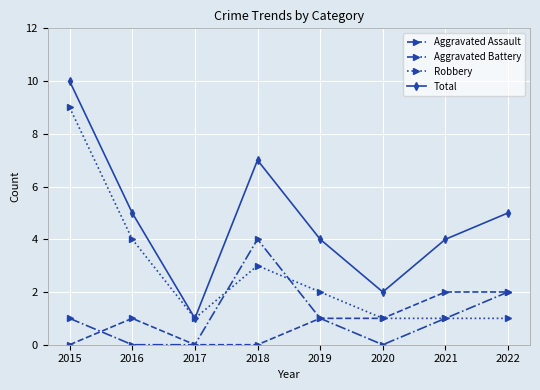

List the series in order of their peak value, lowest first.

Aggravated Assault, Aggravated Battery, Robbery, Total